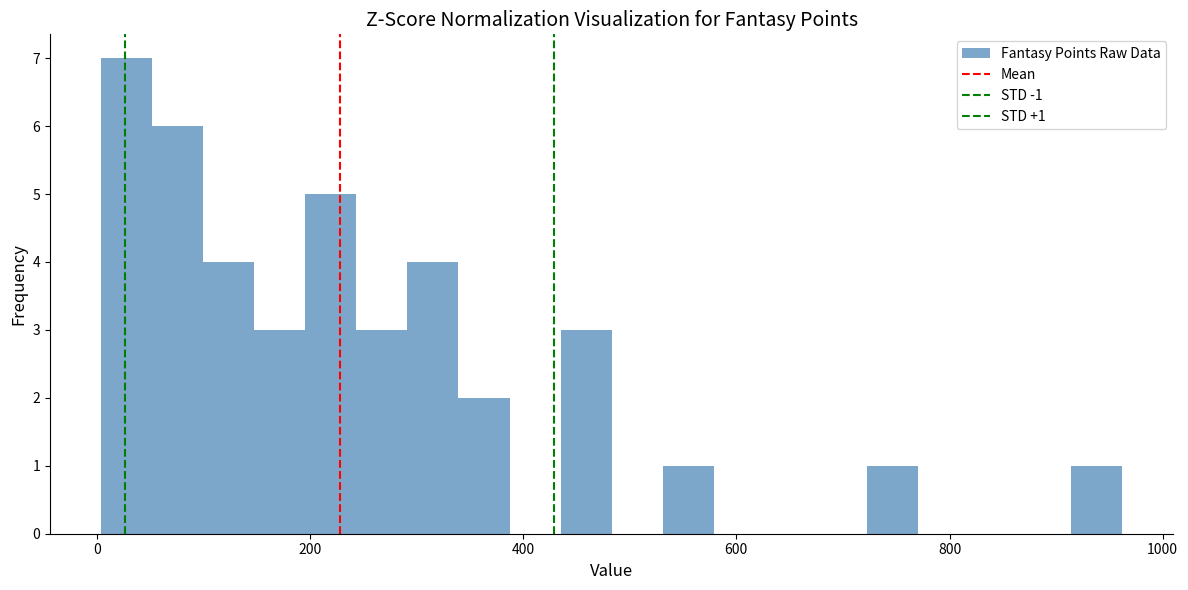

Read against the x-axis, roughly where is the centre of the tallest bar?

20